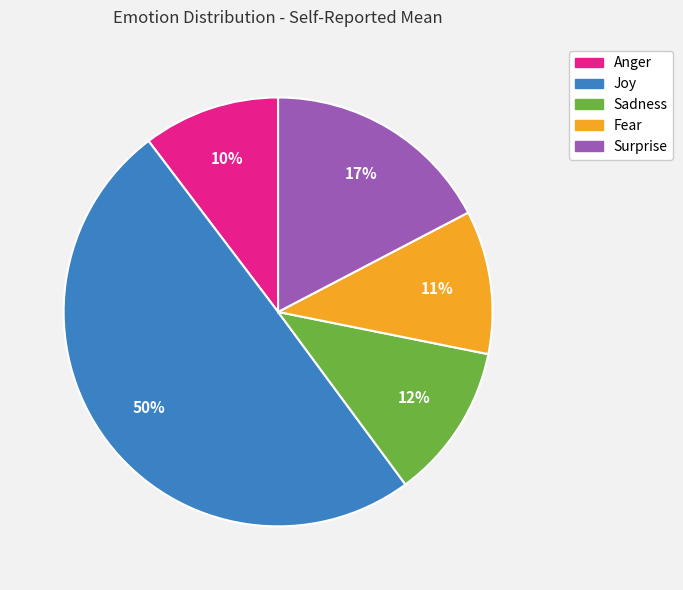

Do Surprise and Sadness together represent more than half of the pie?

No